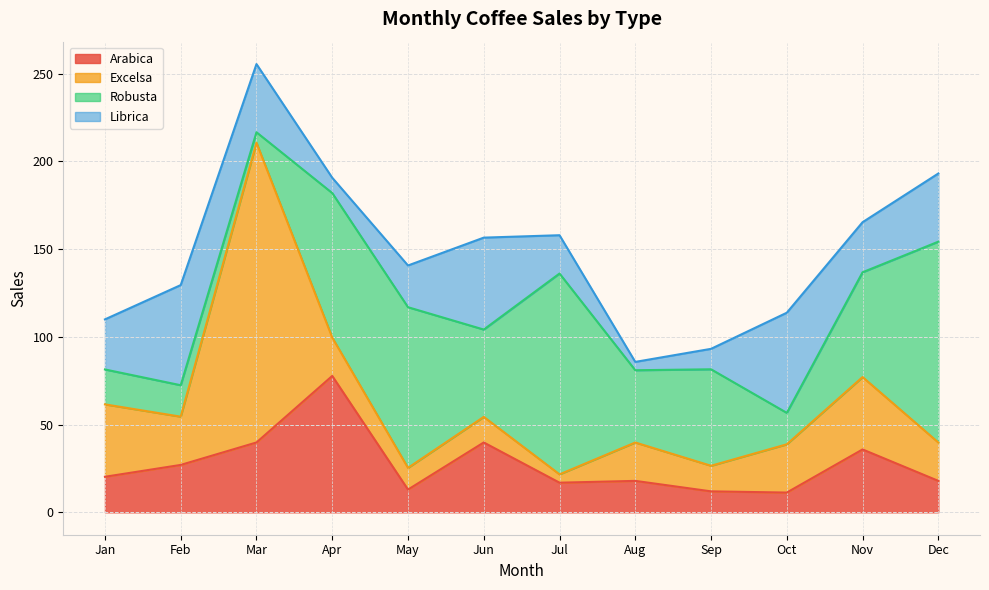

What are all the series names shown in the legend?

Arabica, Excelsa, Robusta, Librica